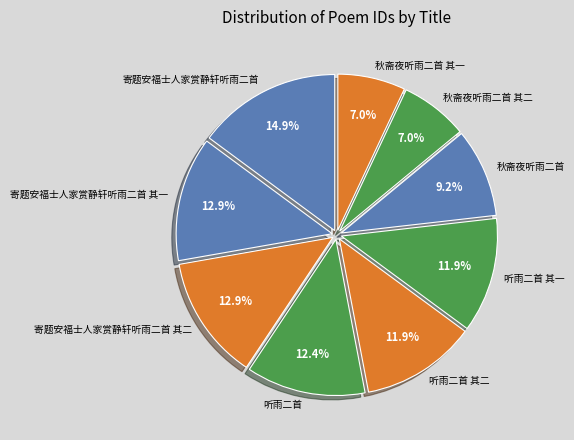

Approximately how many times larger is the value at 听雨二首 其二 compared to 秋斋夜听雨二首?

1.3